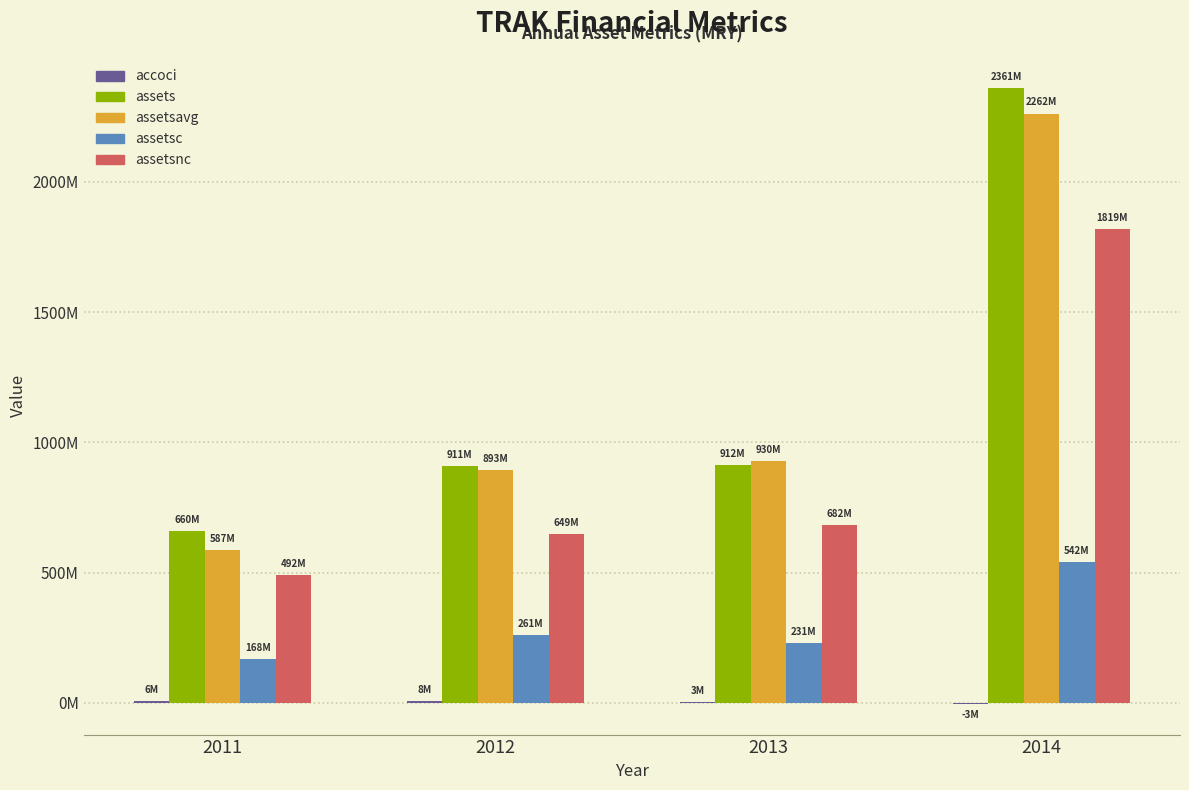

Which series has the widest spread of values?

assets